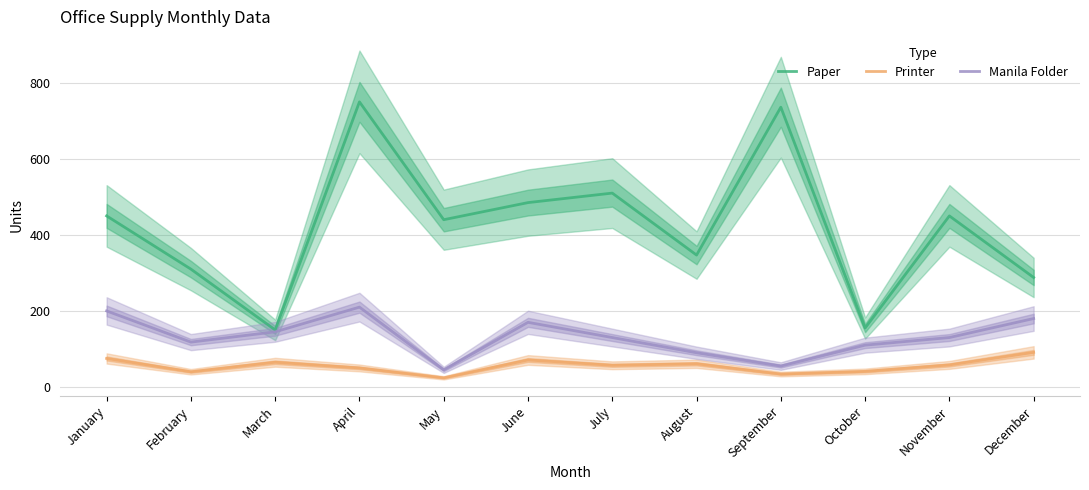

Rank the categories by Printer value from highest to lowest.

December, January, June, March, August, November, July, April, October, February, September, May